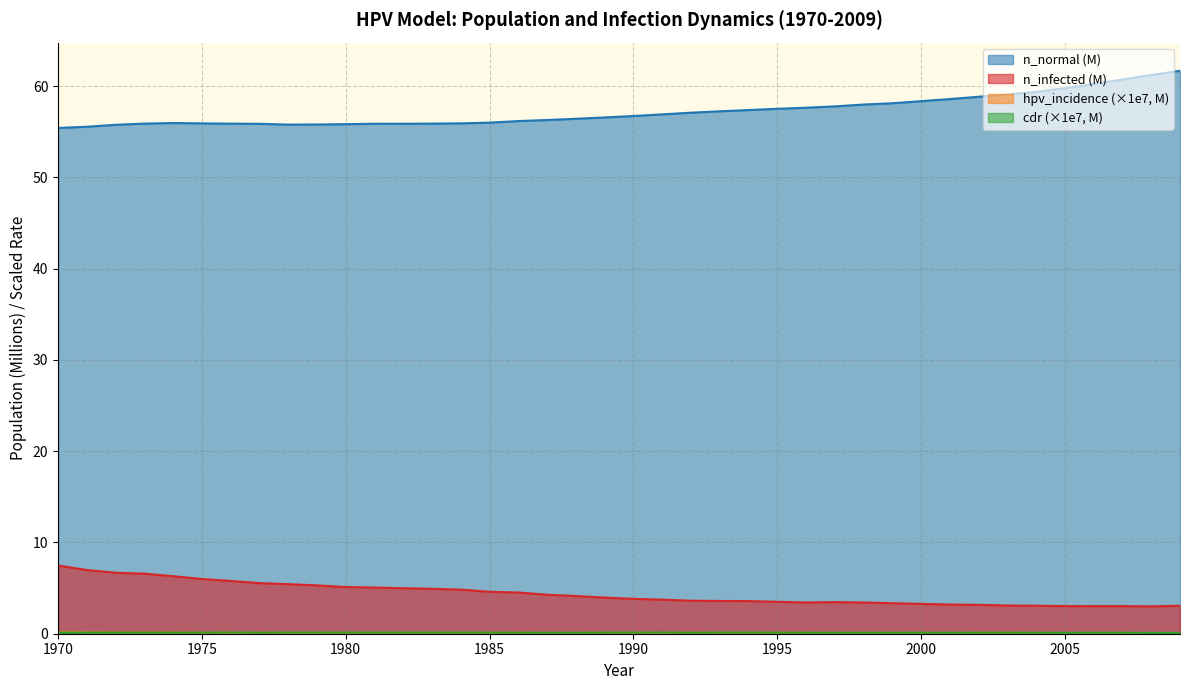

Reading left to right, transcribe all the data shown in this chart.

n_normal: 1970=55.4	1971=55.5	1972=55.8	1973=55.9	1974=56.0	1975=55.9	1976=55.9	1977=55.9	1978=55.8	1979=55.8	1980=55.8	1981=55.9	1982=55.9	1983=55.9	1984=55.9	1985=56.0	1986=56.2	1987=56.3	1988=56.4	1989=56.6	1990=56.7	1991=56.9	1992=57.1	1993=57.2	1994=57.4	1995=57.5	1996=57.6	1997=57.8	1998=58.0	1999=58.1	2000=58.4	2001=58.6	2002=58.8	2003=59.1	2004=59.4	2005=59.8	2006=60.2	2007=60.7	2008=61.2	2009=61.7
n_infected: 1970=7.5	1971=7.0	1972=6.7	1973=6.6	1974=6.3	1975=6.0	1976=5.8	1977=5.5	1978=5.4	1979=5.3	1980=5.1	1981=5.1	1982=5.0	1983=4.9	1984=4.8	1985=4.6	1986=4.5	1987=4.3	1988=4.1	1989=4.0	1990=3.8	1991=3.7	1992=3.6	1993=3.6	1994=3.6	1995=3.5	1996=3.4	1997=3.5	1998=3.4	1999=3.3	2000=3.3	2001=3.2	2002=3.2	2003=3.1	2004=3.1	2005=3.0	2006=3.0	2007=3.0	2008=3.0	2009=3.1